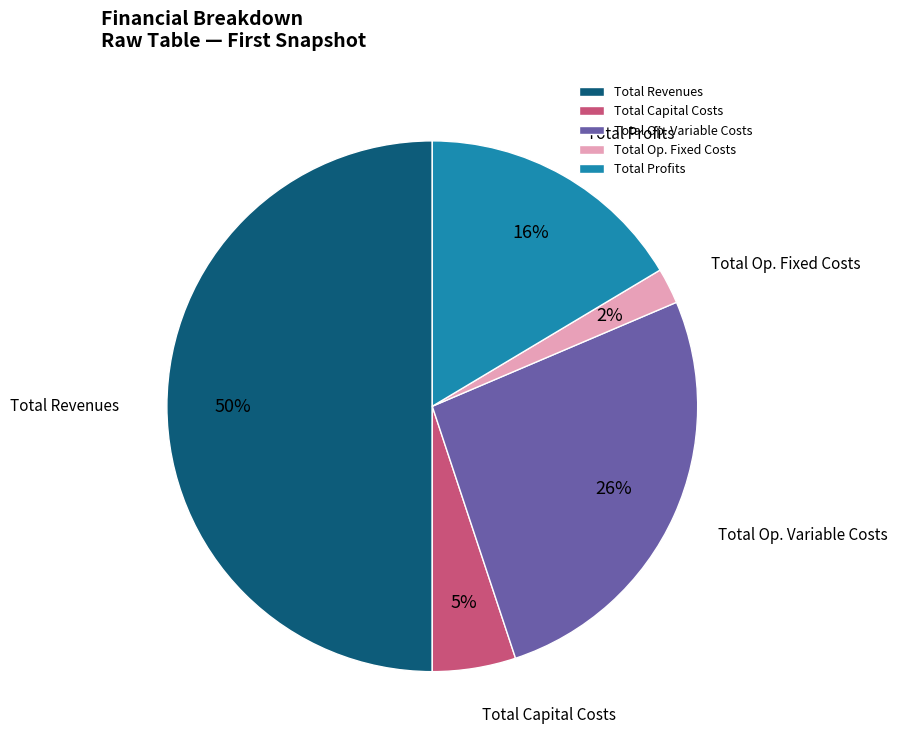

To the nearest percent, what portion does Total Profits represent?

16%